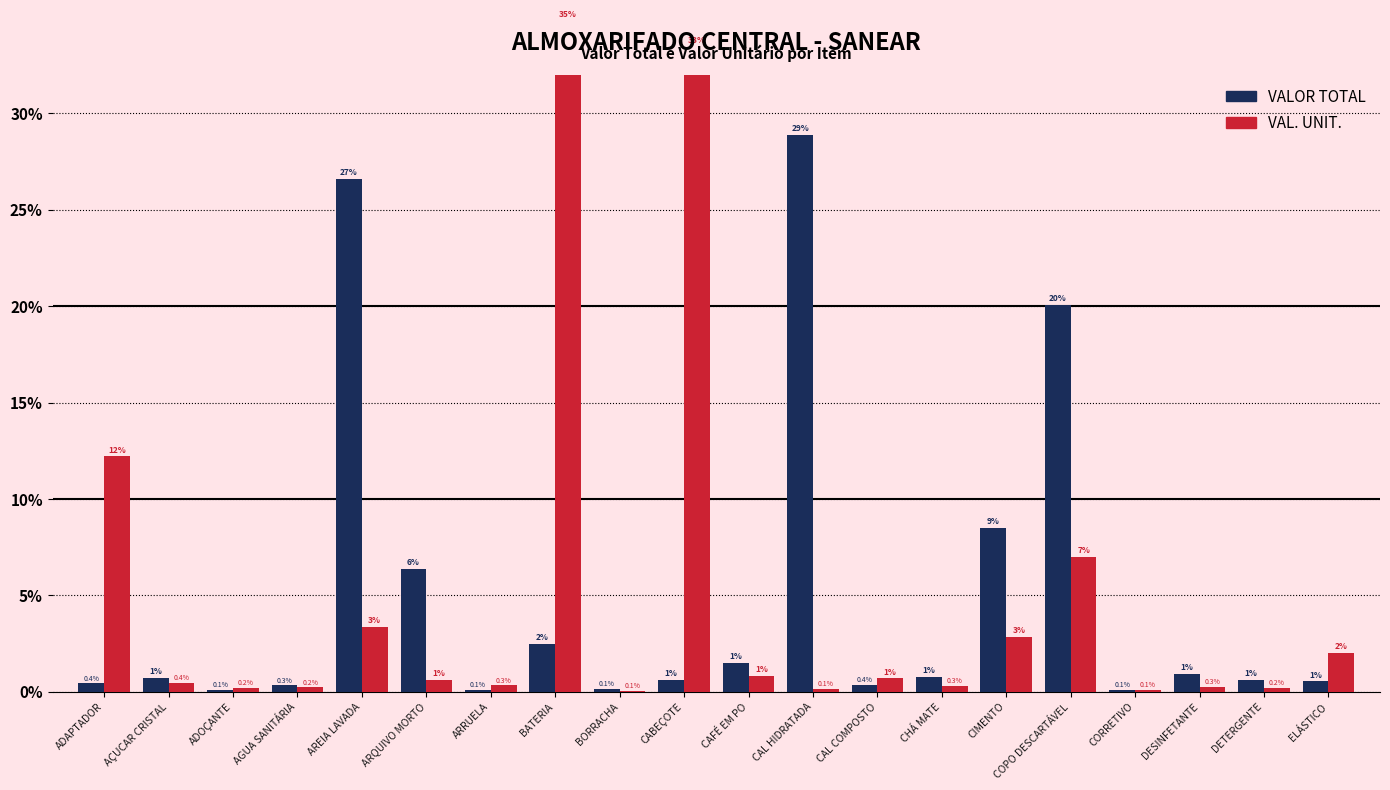

Which series changed the most between CHÁ MATE and DETERGENTE?

VALOR TOTAL